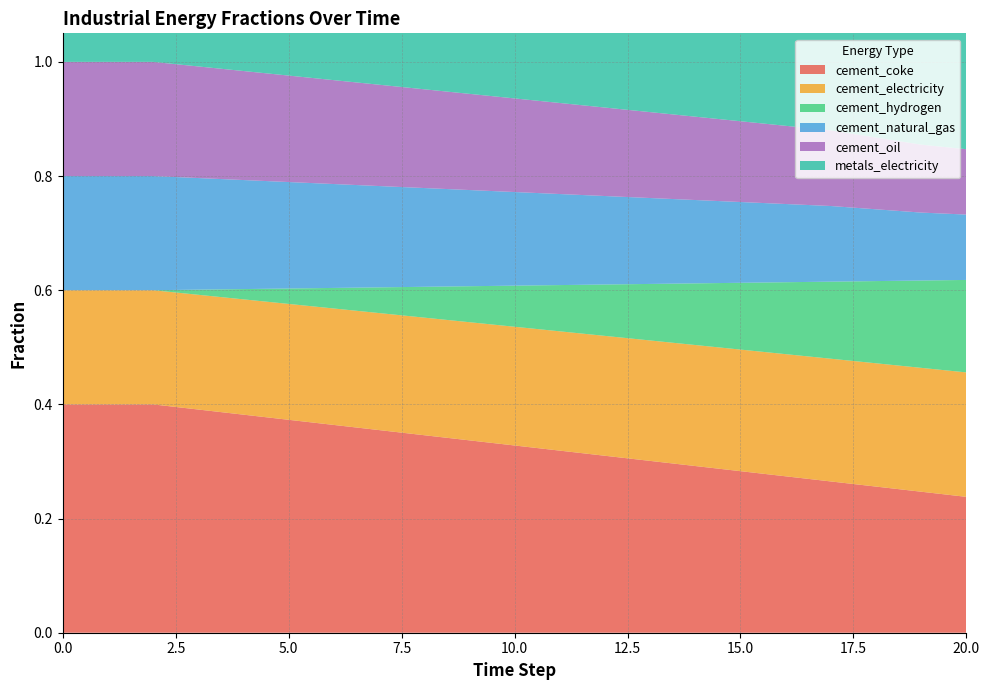

Reading left to right, what are all the values shown in this chart?

cement_coke: 0.4	0.4	0.4	0.4	0.4	0.4	0.4	0.4	0.3	0.3	0.3	0.3	0.3	0.3	0.3	0.3	0.3	0.3	0.2	0.2
cement_electricity: 0.2	0.2	0.2	0.2	0.2	0.2	0.2	0.2	0.2	0.2	0.2	0.2	0.2	0.2	0.2	0.2	0.2	0.2	0.2	0.2
cement_hydrogen: 0.0	0.0	0.0	0.0	0.0	0.0	0.0	0.0	0.1	0.1	0.1	0.1	0.1	0.1	0.1	0.1	0.1	0.1	0.2	0.2
cement_natural_gas: 0.2	0.2	0.2	0.2	0.2	0.2	0.2	0.2	0.2	0.2	0.2	0.2	0.2	0.2	0.1	0.1	0.1	0.1	0.1	0.1
cement_oil: 0.2	0.2	0.2	0.2	0.2	0.2	0.2	0.2	0.2	0.2	0.2	0.2	0.2	0.2	0.1	0.1	0.1	0.1	0.1	0.1
metals_electricity: 0.2	0.2	0.2	0.2	0.2	0.2	0.2	0.2	0.2	0.2	0.2	0.2	0.2	0.2	0.2	0.2	0.2	0.2	0.2	0.2